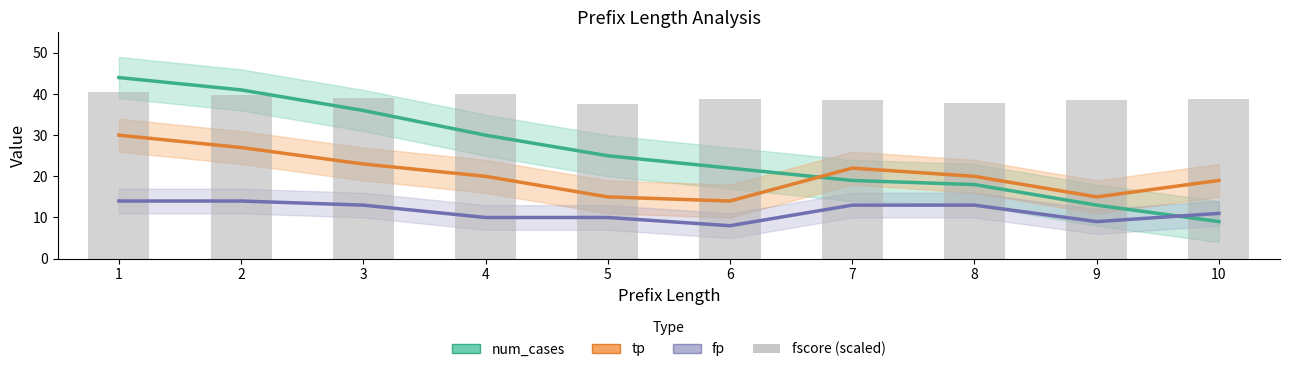

Reading left to right, what are all the values shown in this chart?

1=40.5	2=39.7	3=39.0	4=40.0	5=37.5	6=38.9	7=38.6	8=37.7	9=38.5	10=38.8